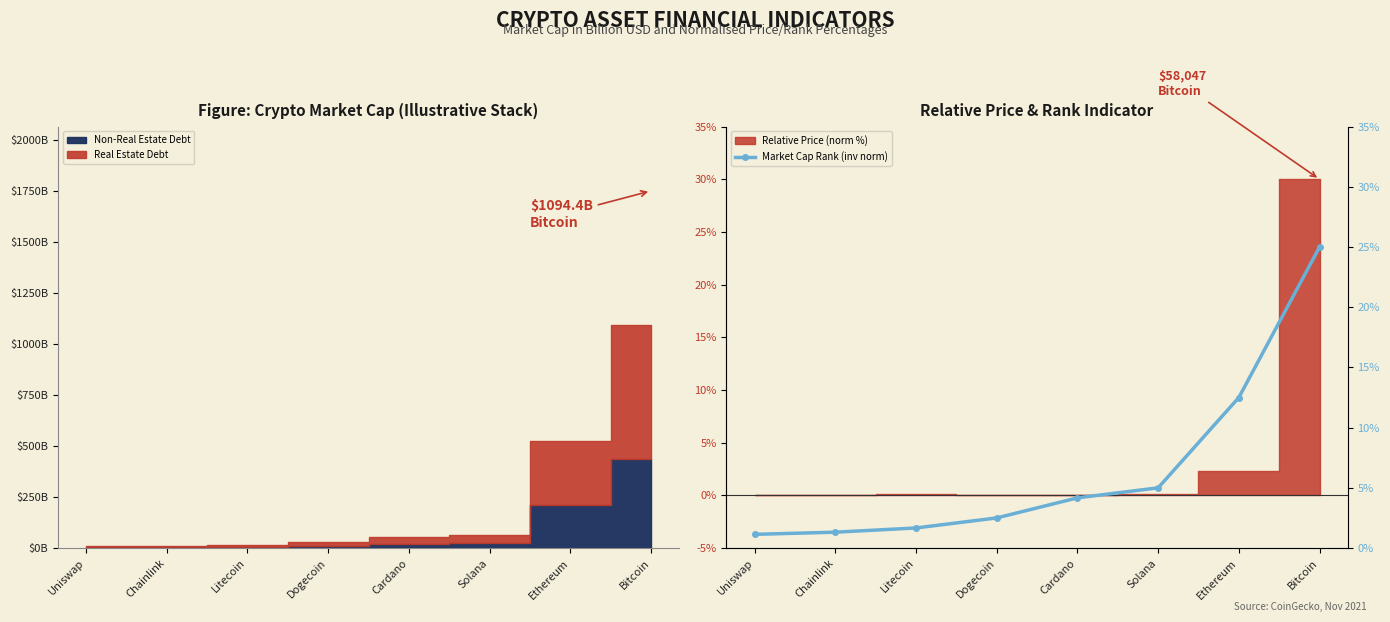

Where does the data first go above 4?

Cardano